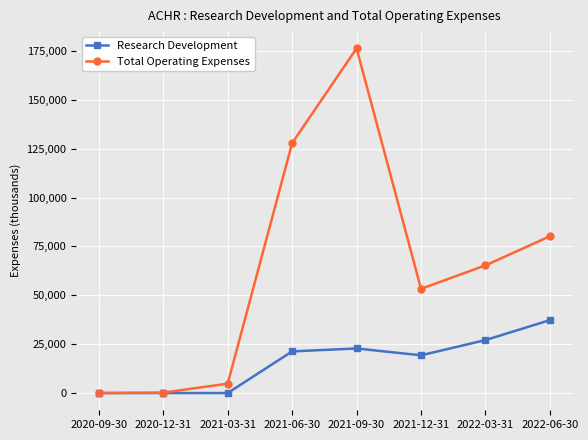

Which category has the highest value in the Research Development series?

2022-06-30